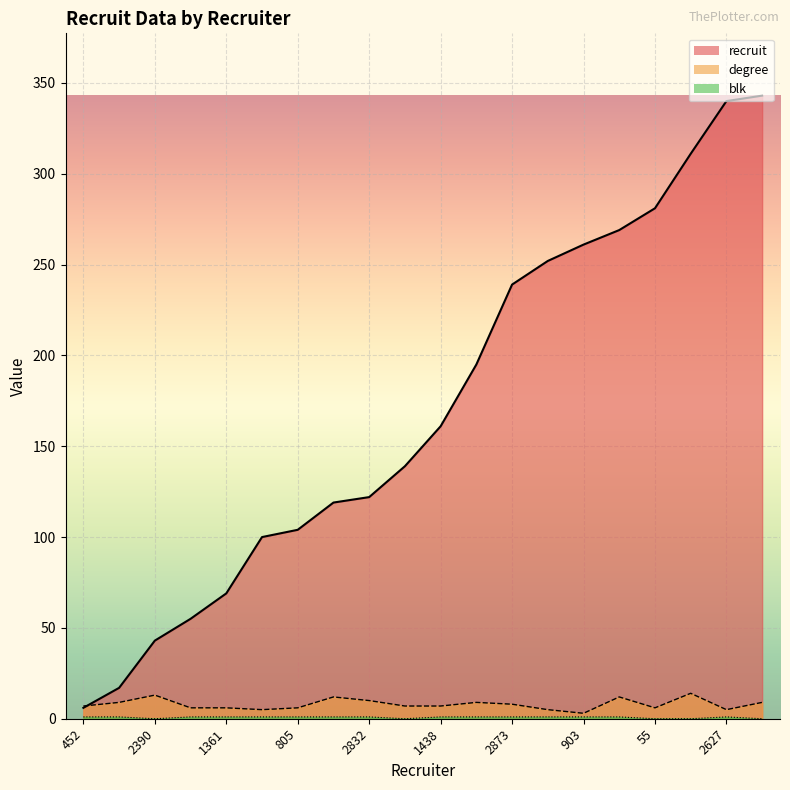

What is the sum of the degree_line values at 18 and 903?

17